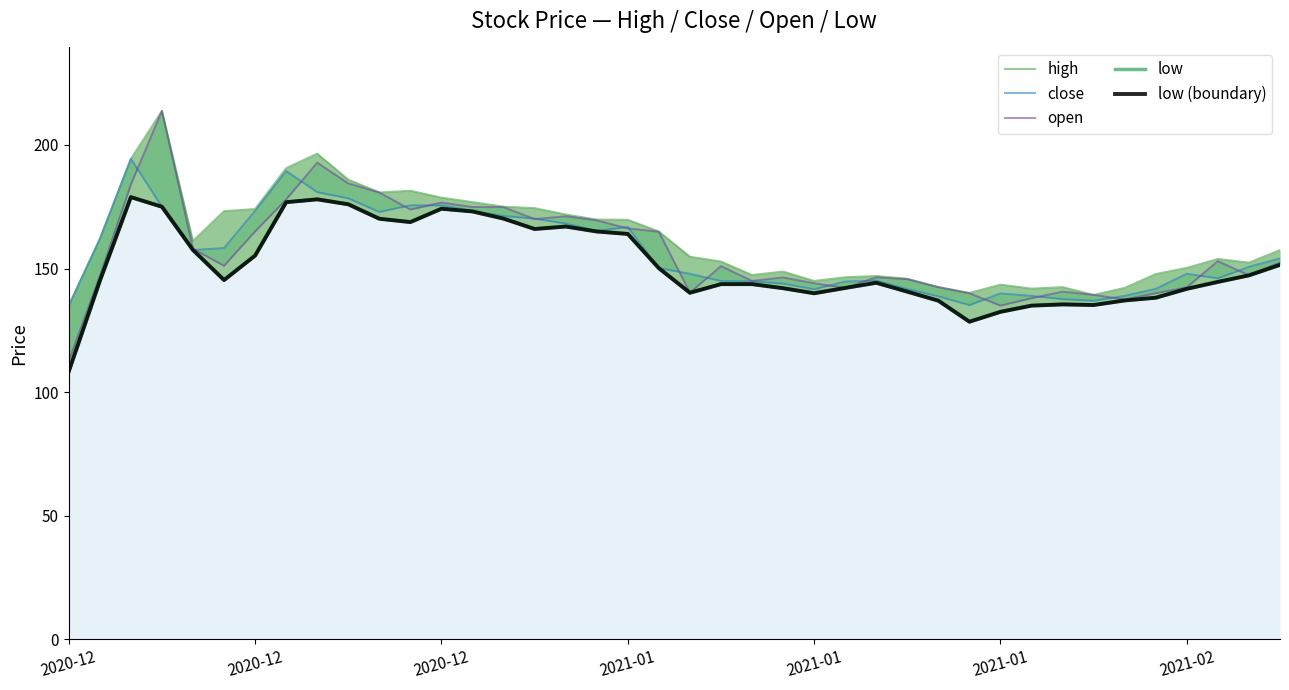

At how many categories does at least one series exceed 188?

4